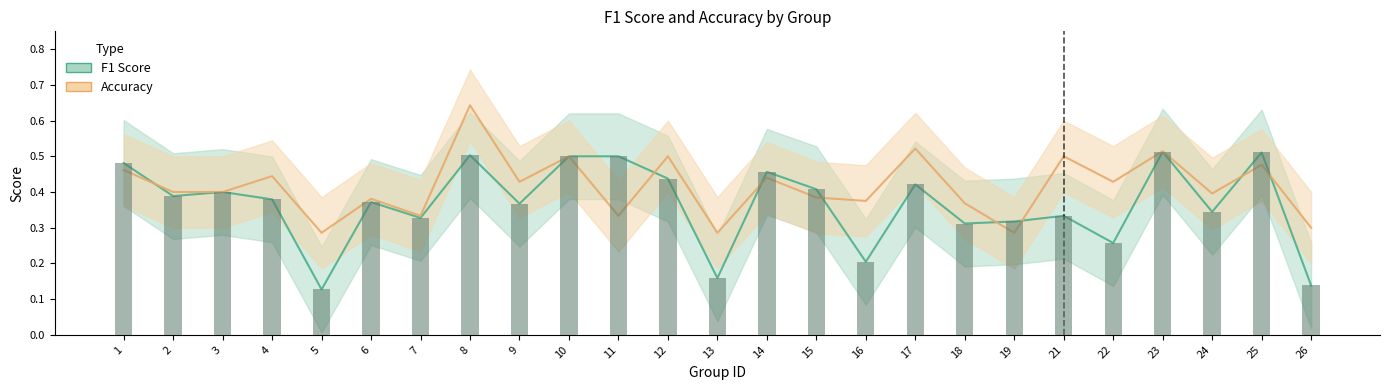

Read the accuracy value at 15.

0.4